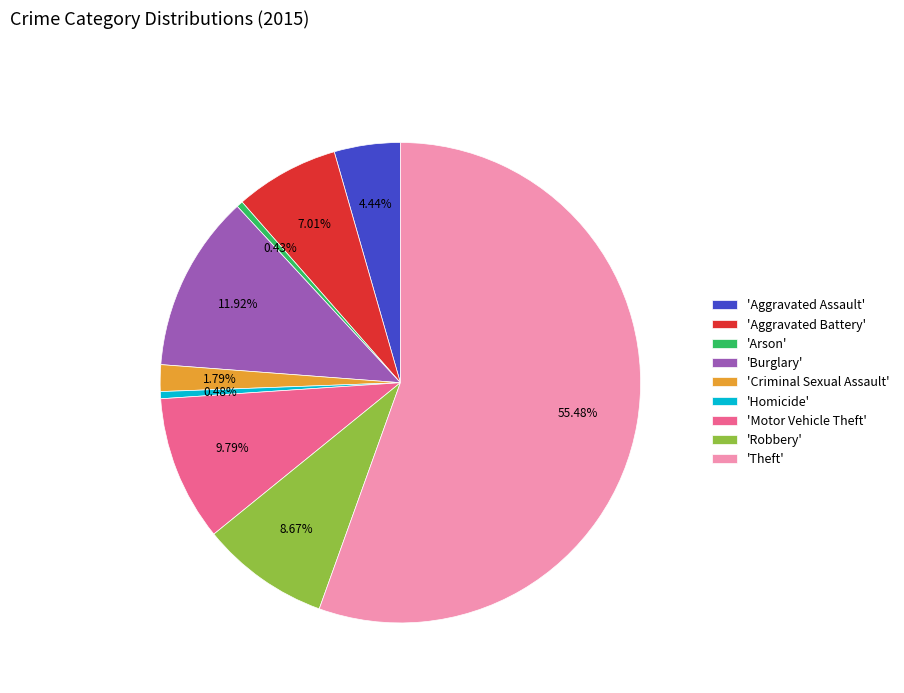

Which category accounts for the majority?

'Theft'